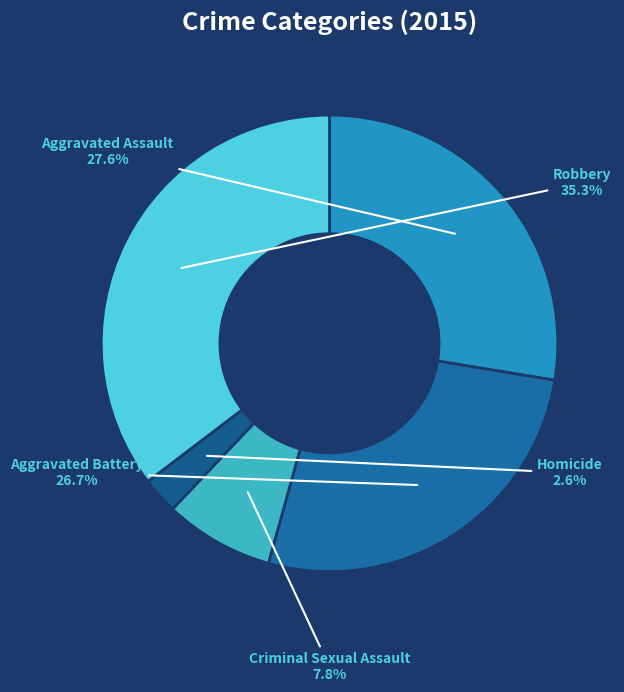

What percentage is NOT represented by Aggravated Assault?

72.4%